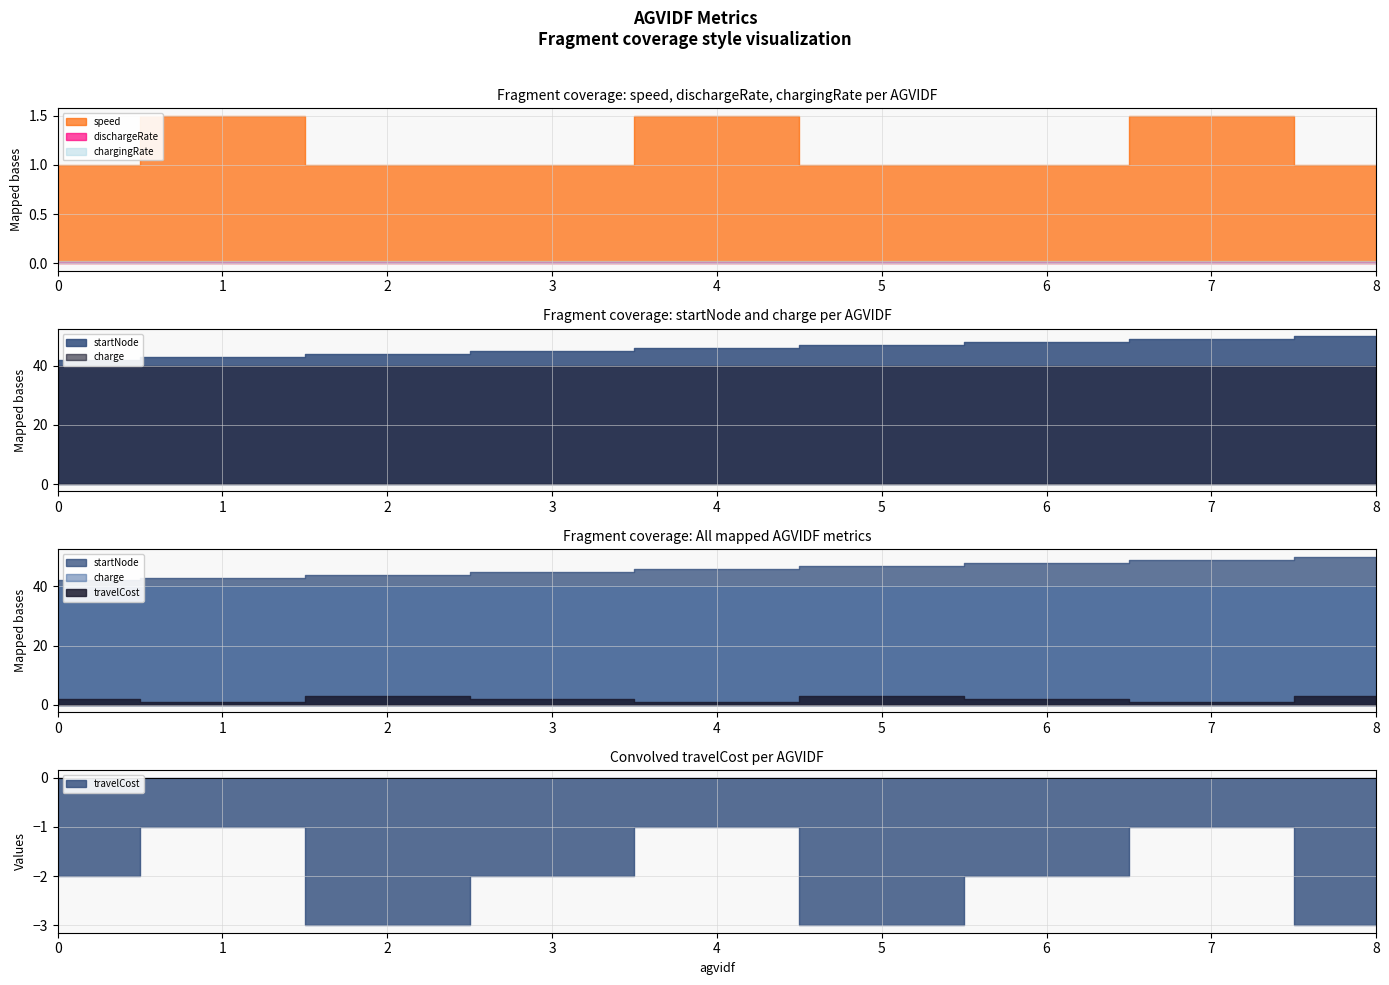

Is it true that charge equals 68.4 at 4?

False